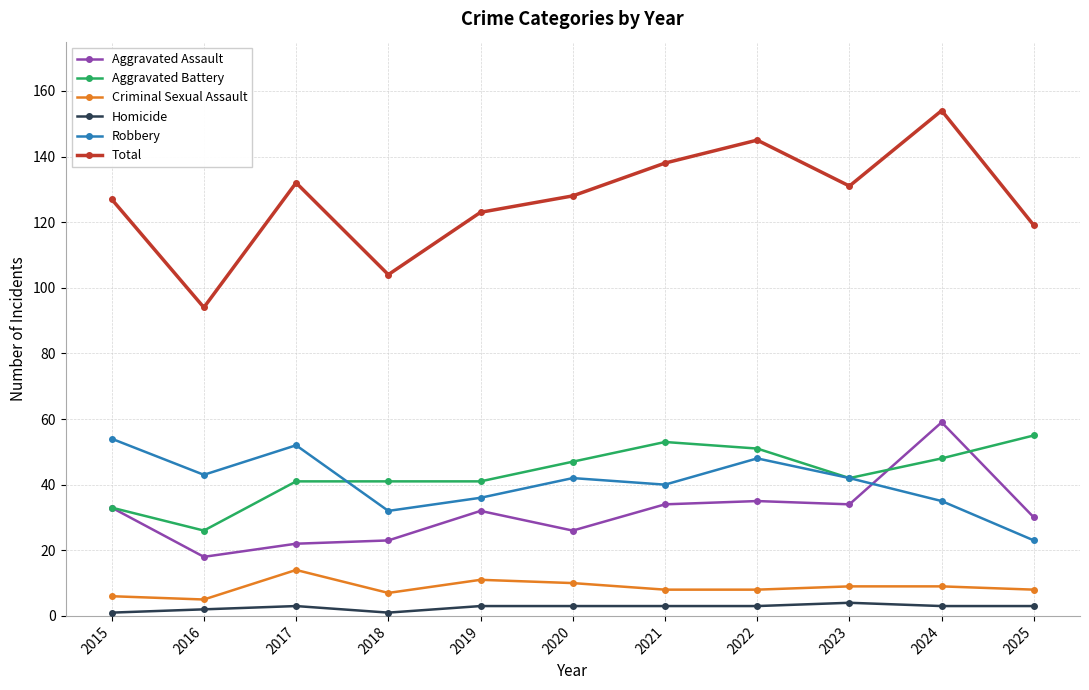

Which category has the highest value in the Aggravated Assault series?

2024